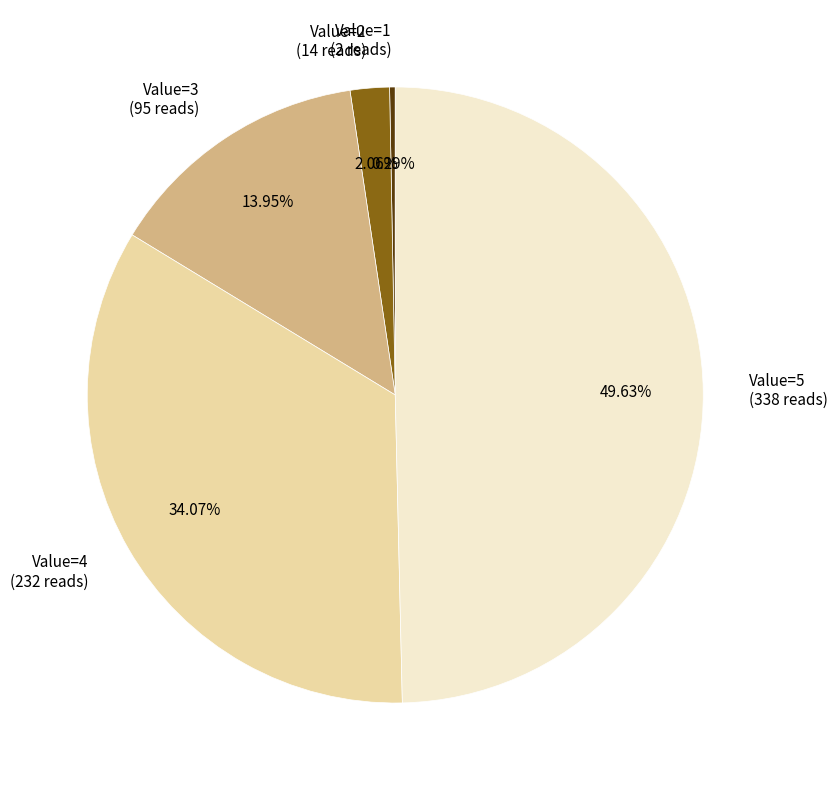

How many slices are in this pie chart?

5